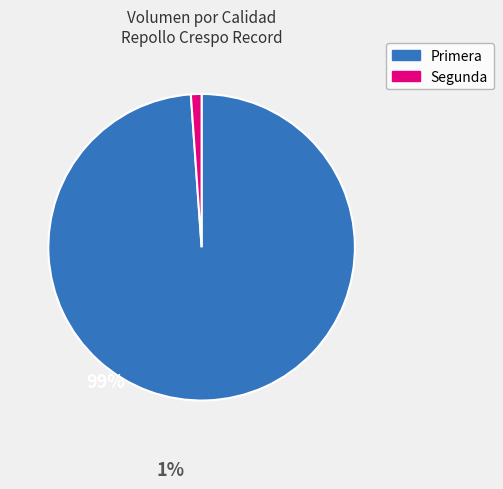

Count the number of slices in the pie.

2